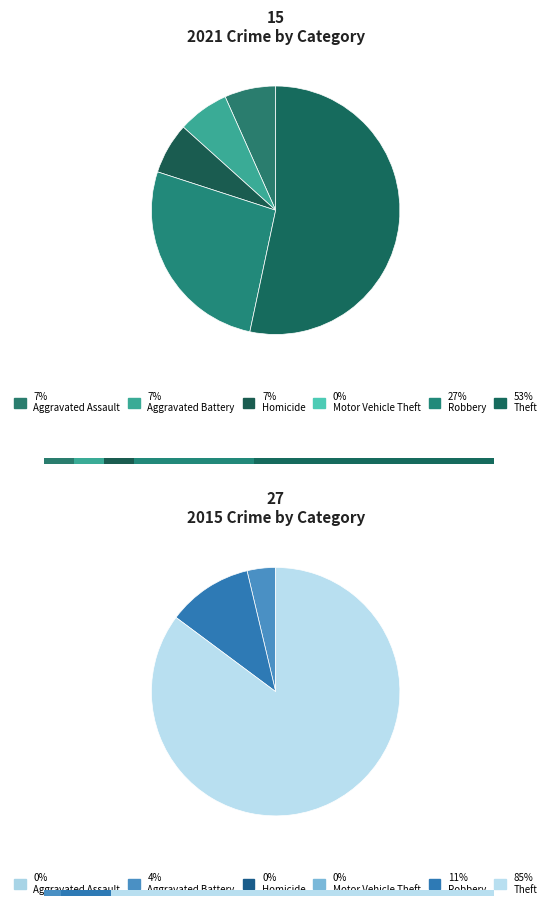

To the nearest percent, what is the difference between the largest and smallest slice percentages?

53%